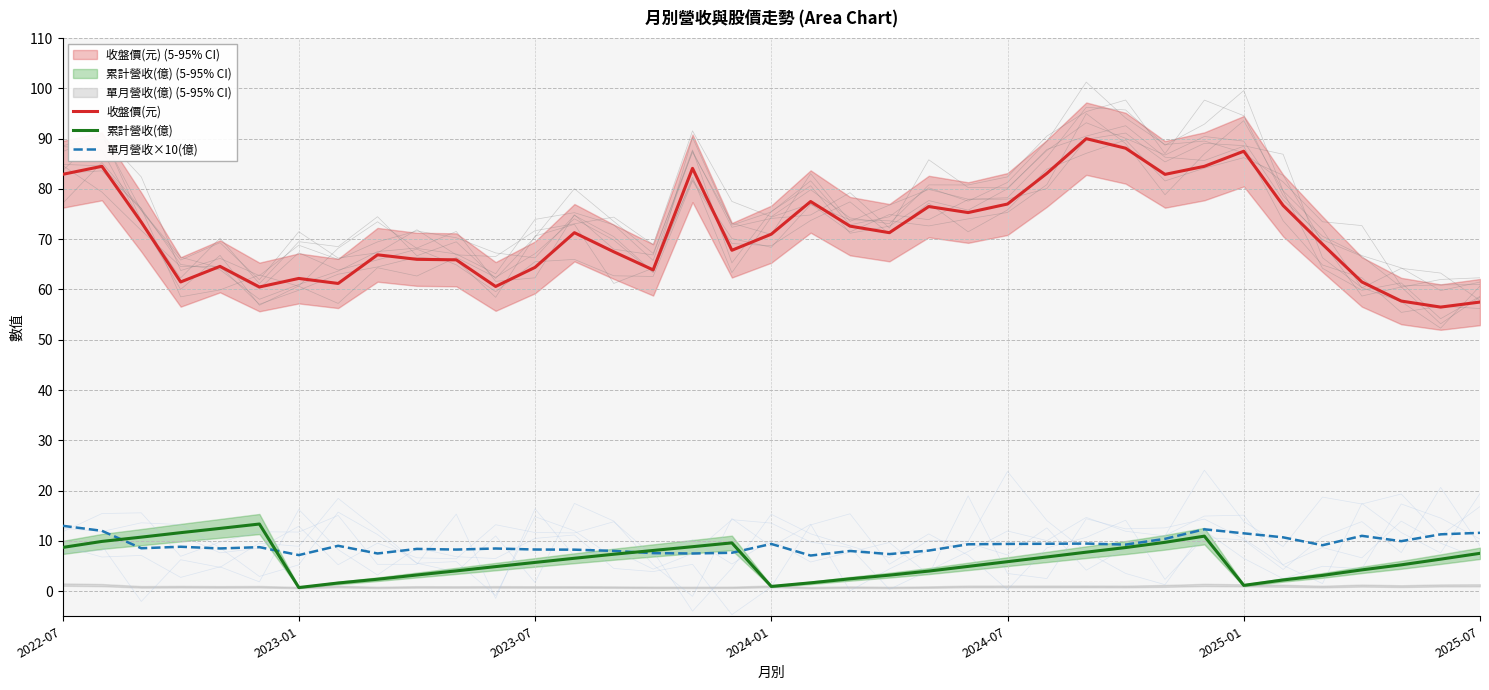

True or false: 累計營收(億) and 收盤價(元) intersect in this chart.

False